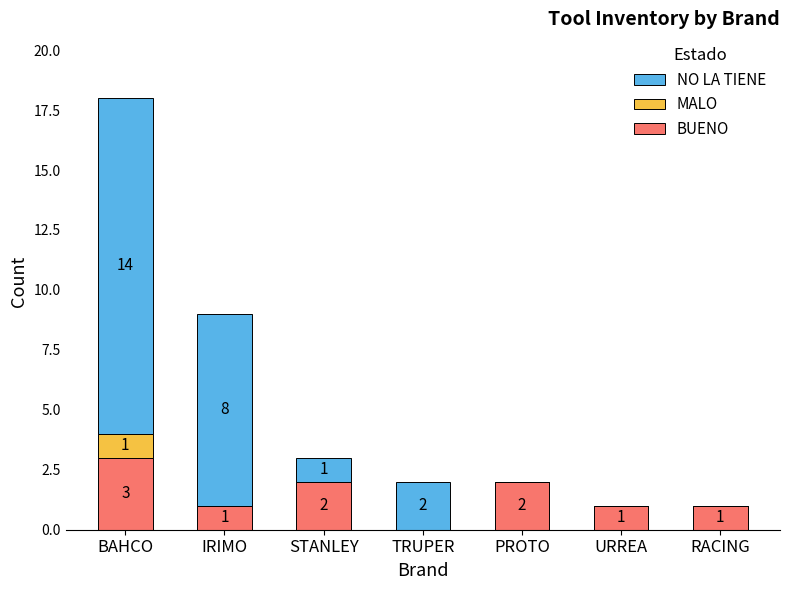

The BUENO series shows 2 at URREA. True or false?

False